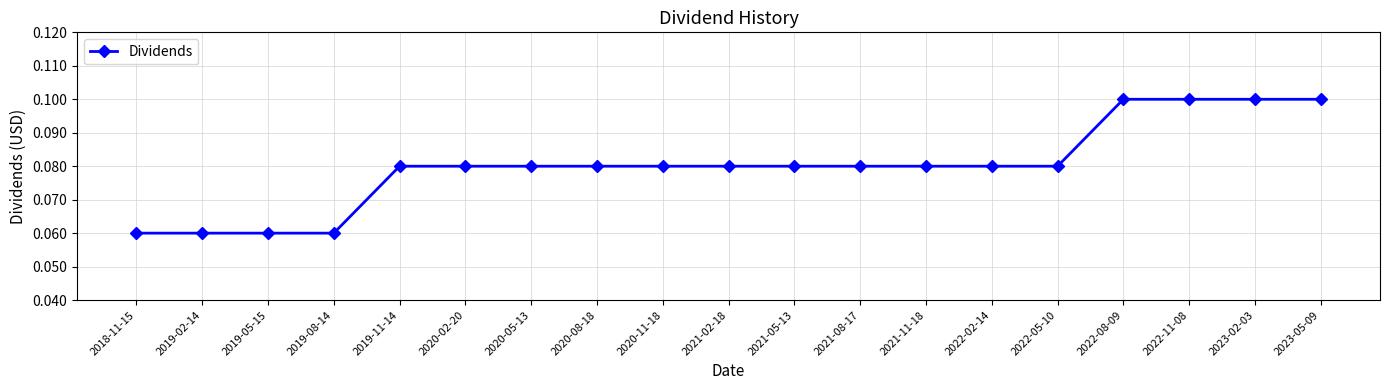

What is the label of the 10th point from the right?

2021-02-18